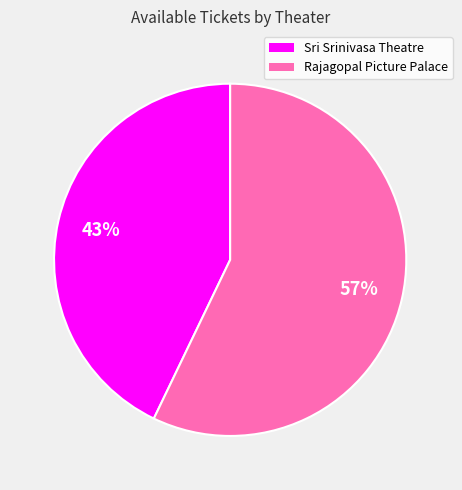

How many segments does this pie chart have?

2